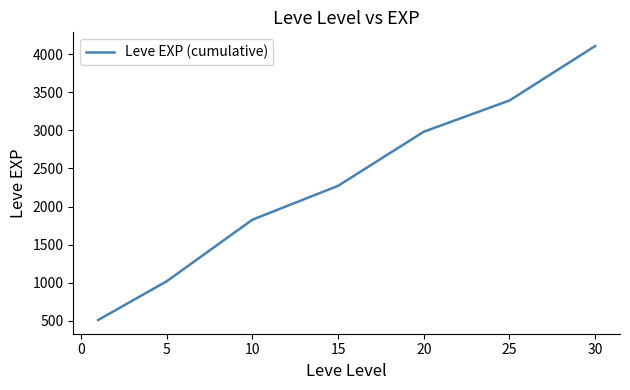

What is the difference between the second highest and second lowest values?

2373.3